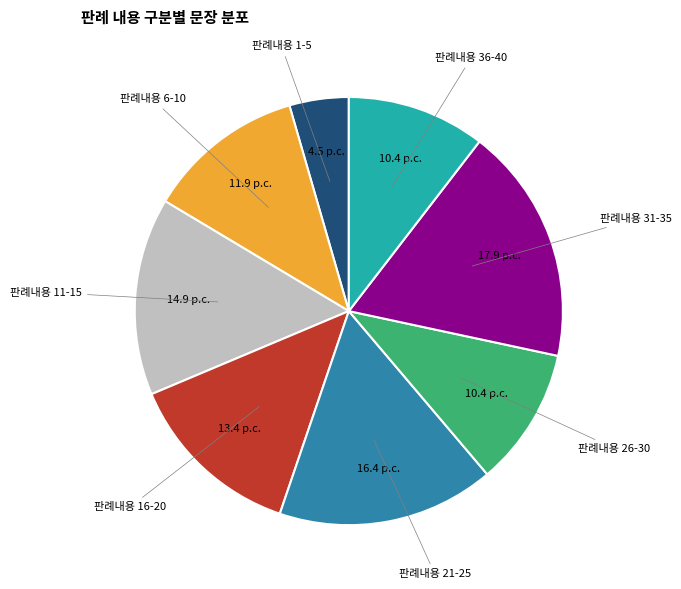

Is there any slice that represents more than half of the pie?

No